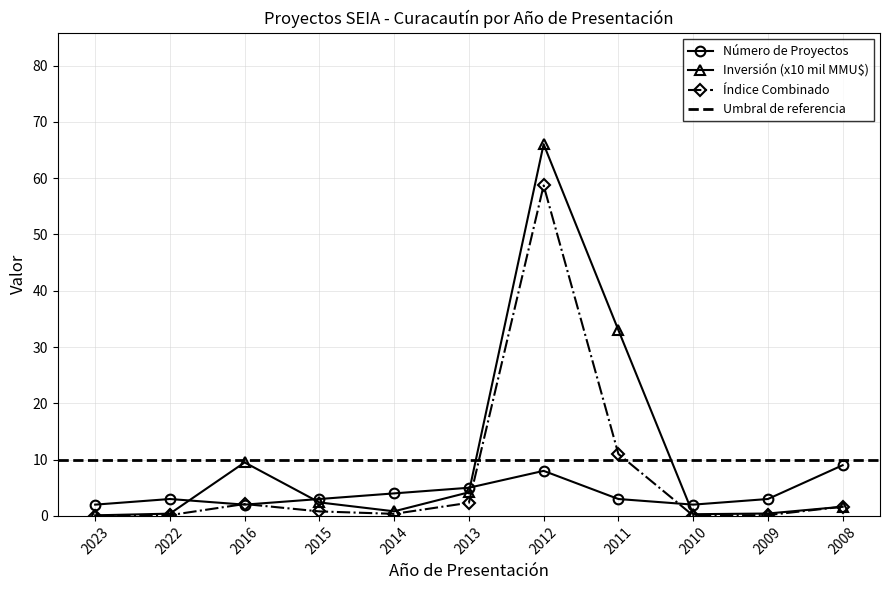

What is the approximate value of Número de Proyectos at 2010?

2.0